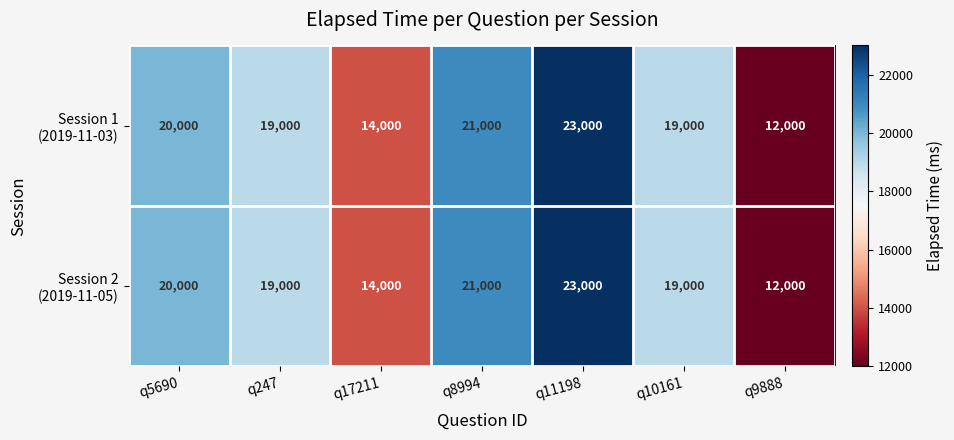

Which category has the lowest value across all series?

q9888